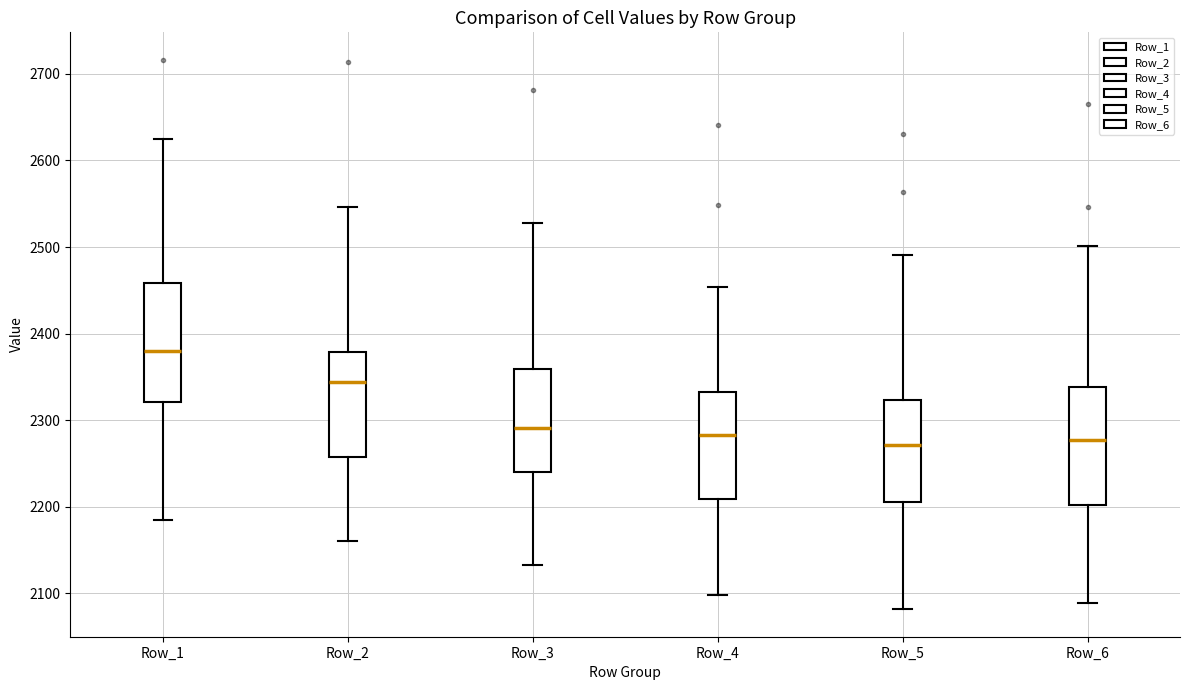

Reading left to right, transcribe this box plot: for each box, give where its median line is, the range the box spans, and where its two whiskers end, as read against the y-axis. The values are not printed on the chart, so give them approximately, as read against the axis.

Row_1: median 2380, box 2320 to 2460, whiskers 2180 to 2630
Row_2: median 2340, box 2260 to 2380, whiskers 2160 to 2550
Row_3: median 2290, box 2240 to 2360, whiskers 2130 to 2530
Row_4: median 2280, box 2210 to 2330, whiskers 2100 to 2450
Row_5: median 2270, box 2210 to 2320, whiskers 2080 to 2490
Row_6: median 2280, box 2200 to 2340, whiskers 2090 to 2500